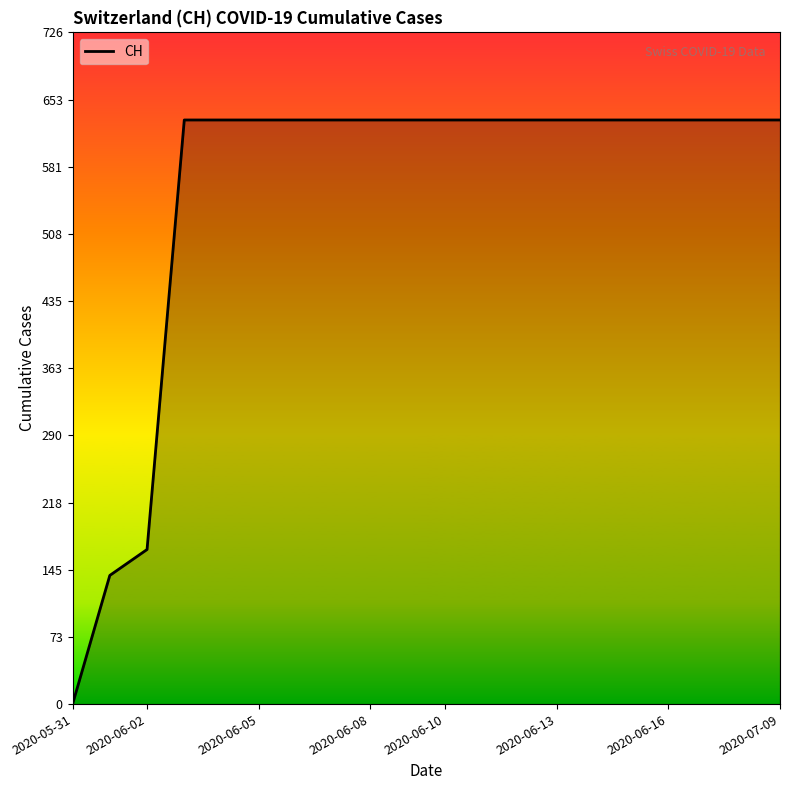

How many series are shown in this chart?

1